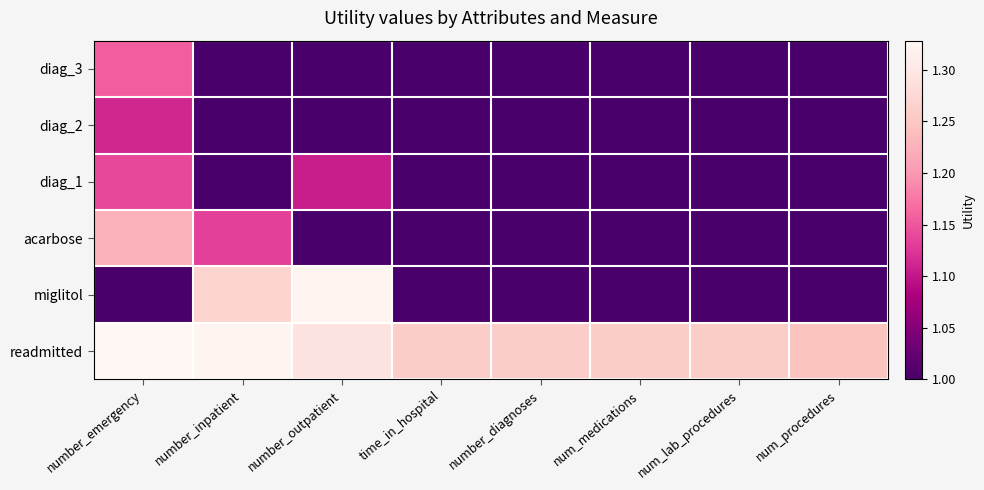

At which category does the chart reach its minimum across all series?

number_emergency